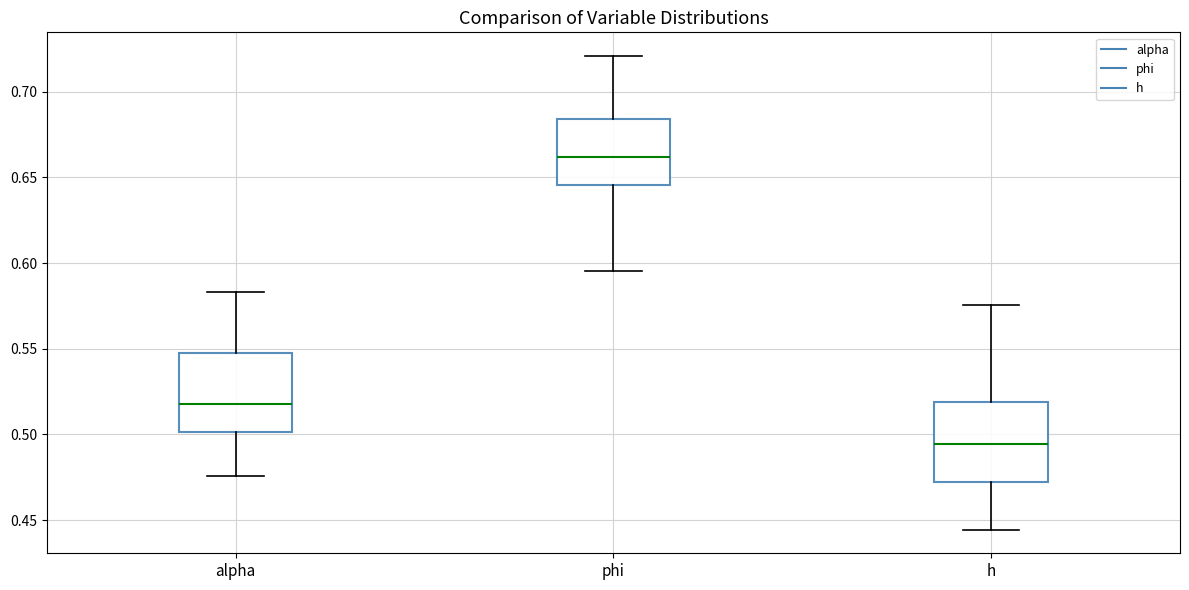

Reading left to right, transcribe this box plot: for each box, give where its median line is, the range the box spans, and where its two whiskers end, as read against the y-axis. The values are not printed on the chart, so give them approximately, as read against the axis.

alpha: median 0.520, box 0.500 to 0.545, whiskers 0.475 to 0.585
phi: median 0.660, box 0.645 to 0.685, whiskers 0.595 to 0.720
h: median 0.495, box 0.470 to 0.520, whiskers 0.445 to 0.575